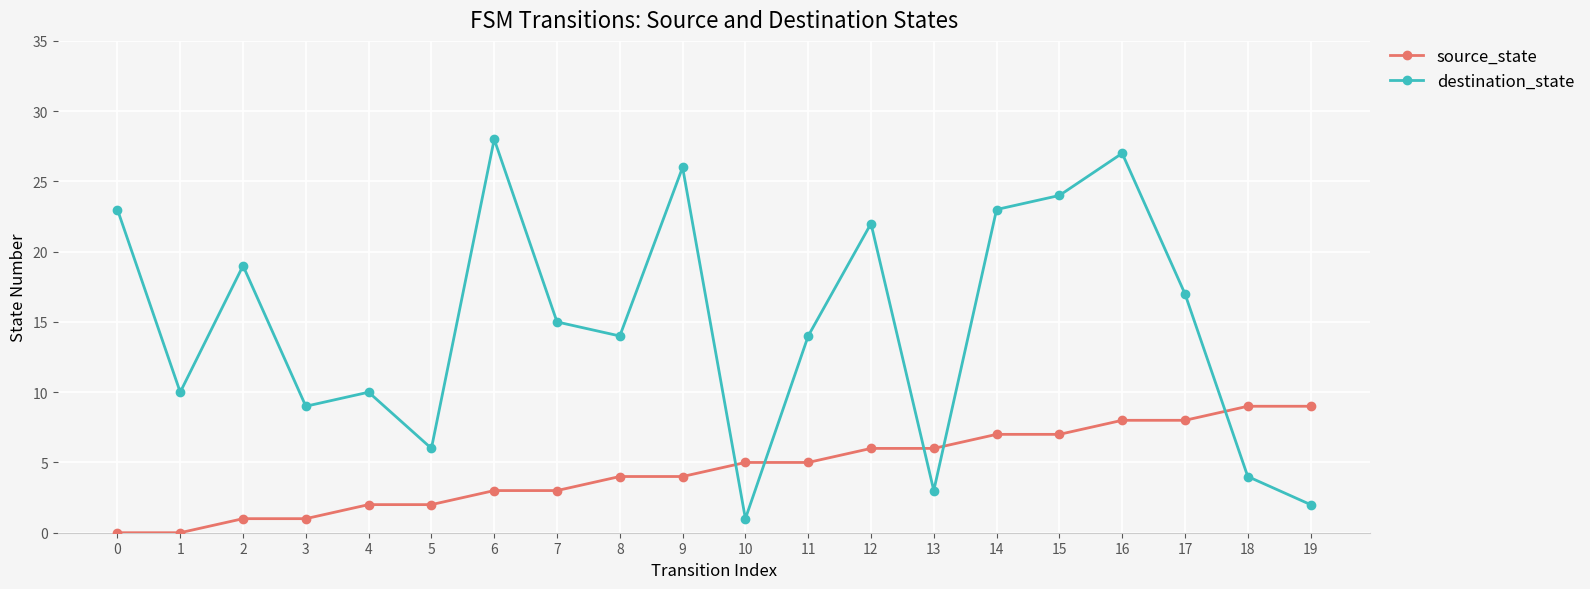

What is the maximum value for source_state?

9